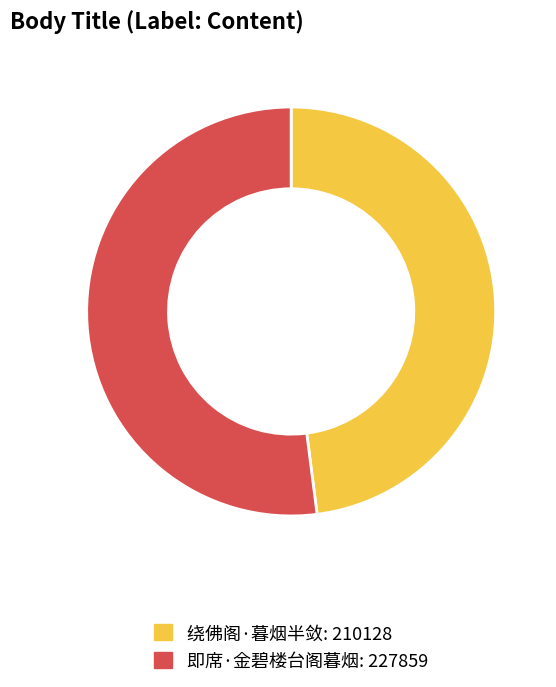

Do 即席·金碧楼台阁暮烟 and 绕佛阁·暮烟半敛 together represent more than half of the pie?

Yes